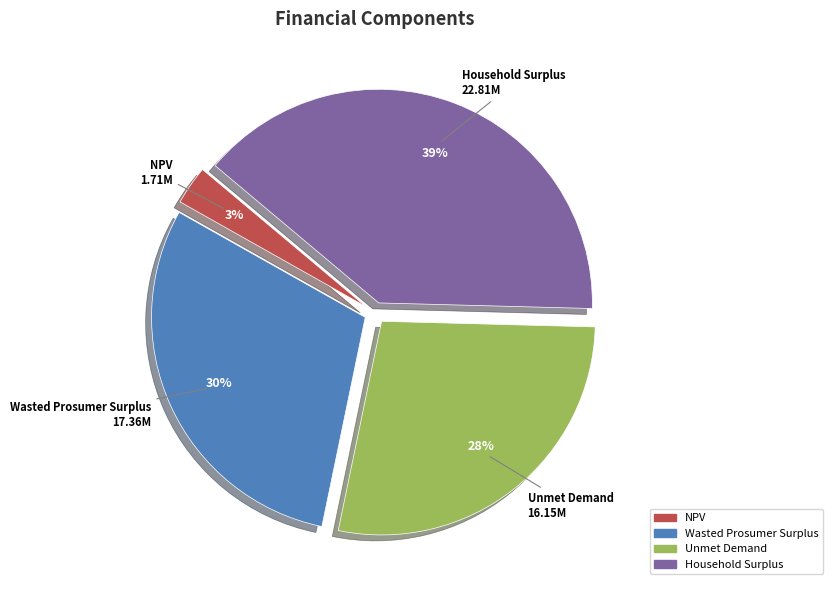

Between NPV and Household Surplus, which is larger?

Household Surplus